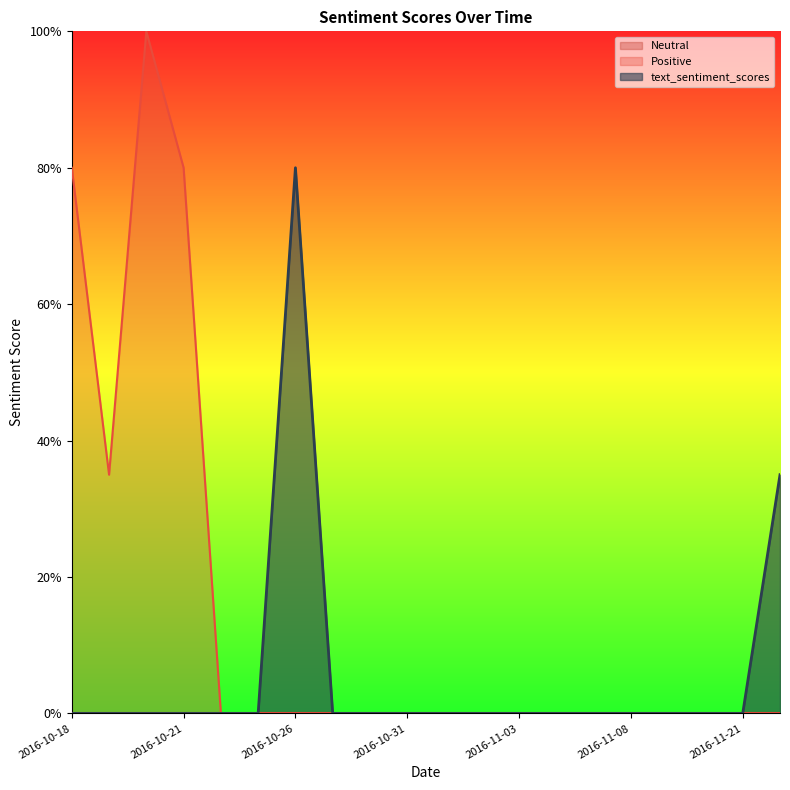

Reading right to left, what are all the values shown in this chart?

Positive: 2016-11-23=0.0	2016-11-21=0.0	2016-11-19=0.0	2016-11-10=0.0	2016-11-08=0.0	2016-11-07=0.0	2016-11-04=0.0	2016-11-03=0.0	2016-11-02=0.0	2016-11-01=0.0	2016-10-31=0.0	2016-10-28=0.0	2016-10-27=0.0	2016-10-26=0.0	2016-10-25=0.0	2016-10-24=0.0	2016-10-21=0.8	2016-10-20=1.0	2016-10-19=0.3	2016-10-18=0.8
text_sentiment_scores: 2016-11-23=0.3	2016-11-21=0.0	2016-11-19=0.0	2016-11-10=0.0	2016-11-08=0.0	2016-11-07=0.0	2016-11-04=0.0	2016-11-03=0.0	2016-11-02=0.0	2016-11-01=0.0	2016-10-31=0.0	2016-10-28=0.0	2016-10-27=0.0	2016-10-26=0.8	2016-10-25=0.0	2016-10-24=0.0	2016-10-21=0.0	2016-10-20=0.0	2016-10-19=0.0	2016-10-18=0.0